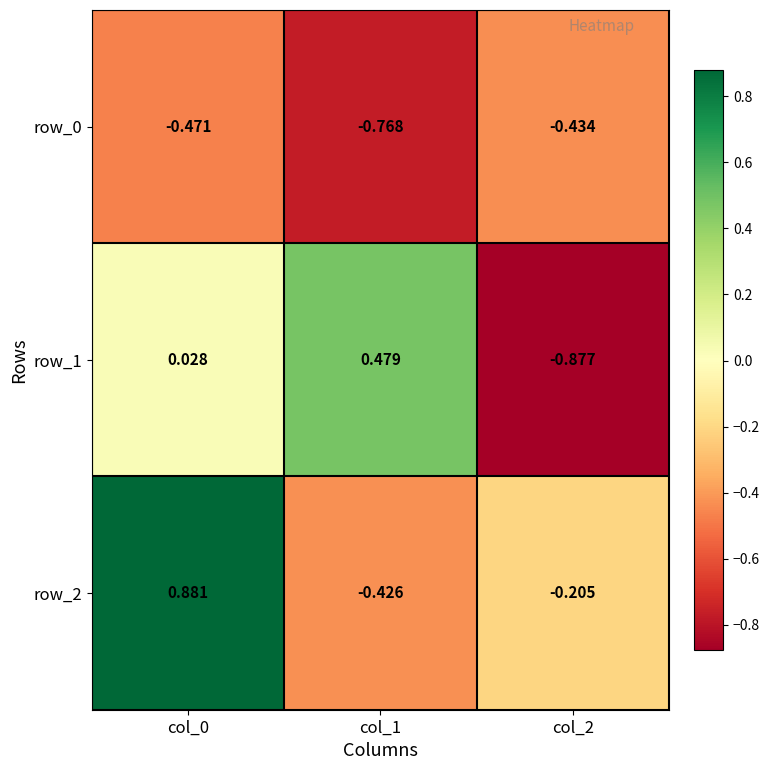

What is the maximum value for row_0?

-0.4